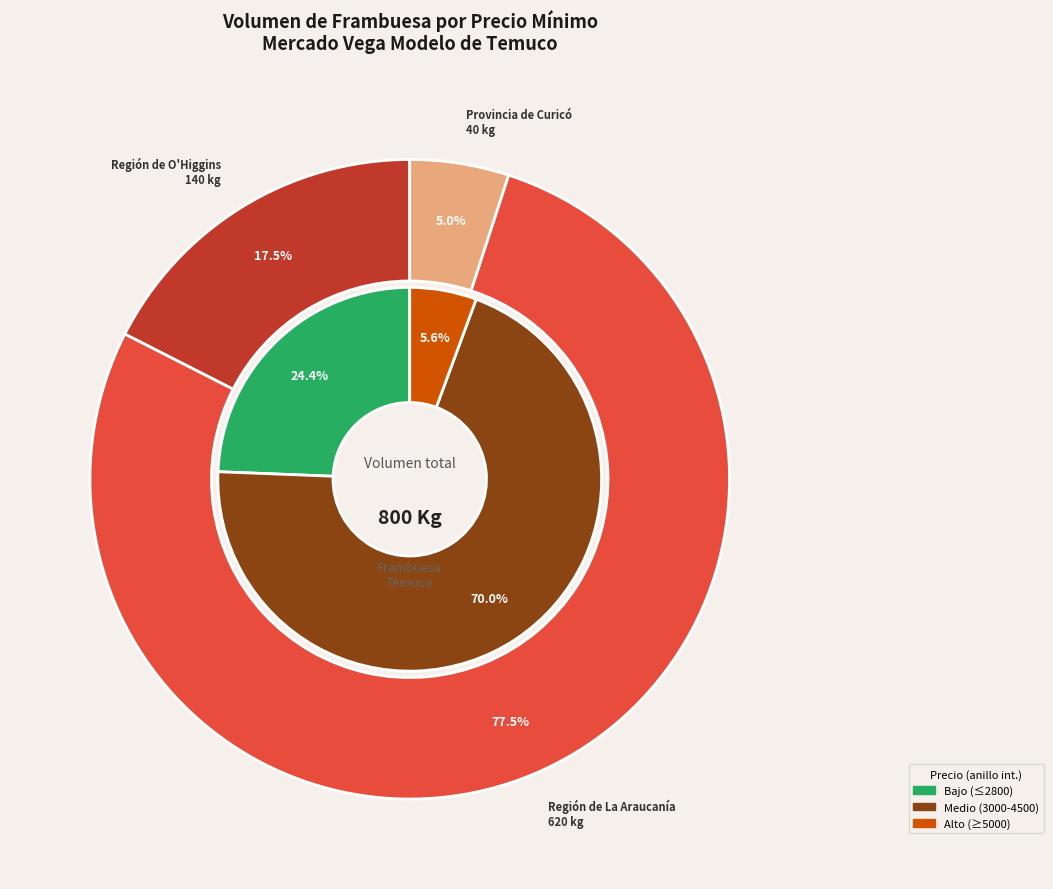

How much of the chart is everything except 40?

95.0%